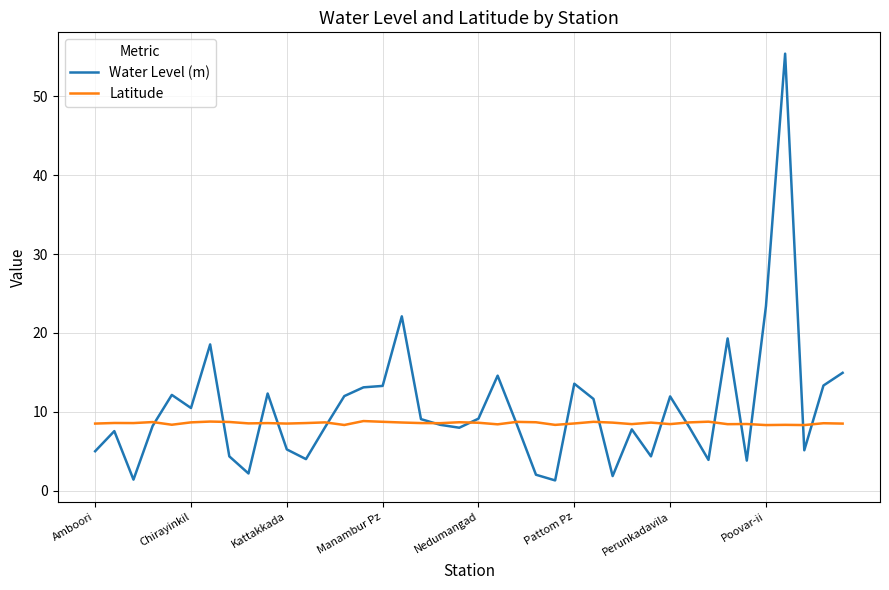

Rank the series by their maximum value, from highest to lowest.

Water Level (m), Latitude